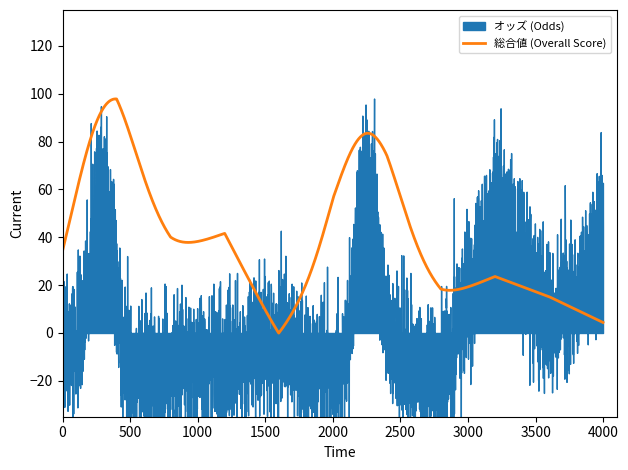

Which series has the largest total across all categories?

総合値